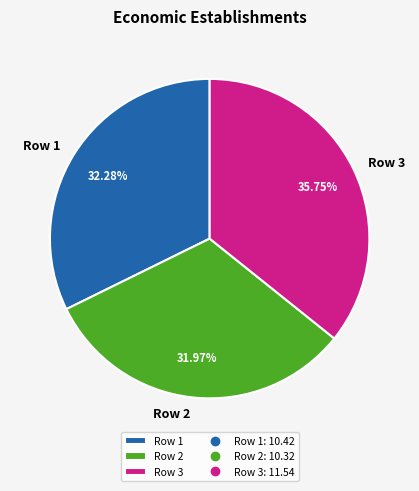

To the nearest percent, what is the difference between the Row 1 and Row 3 slice percentages?

3%